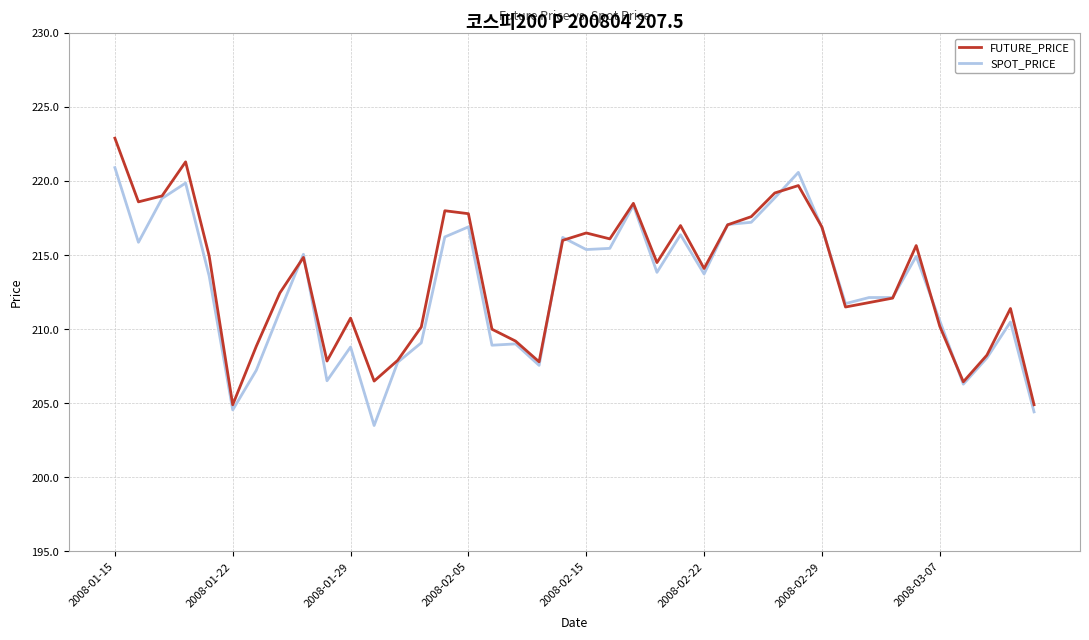

What is the maximum value for FUTURE_PRICE?

222.9